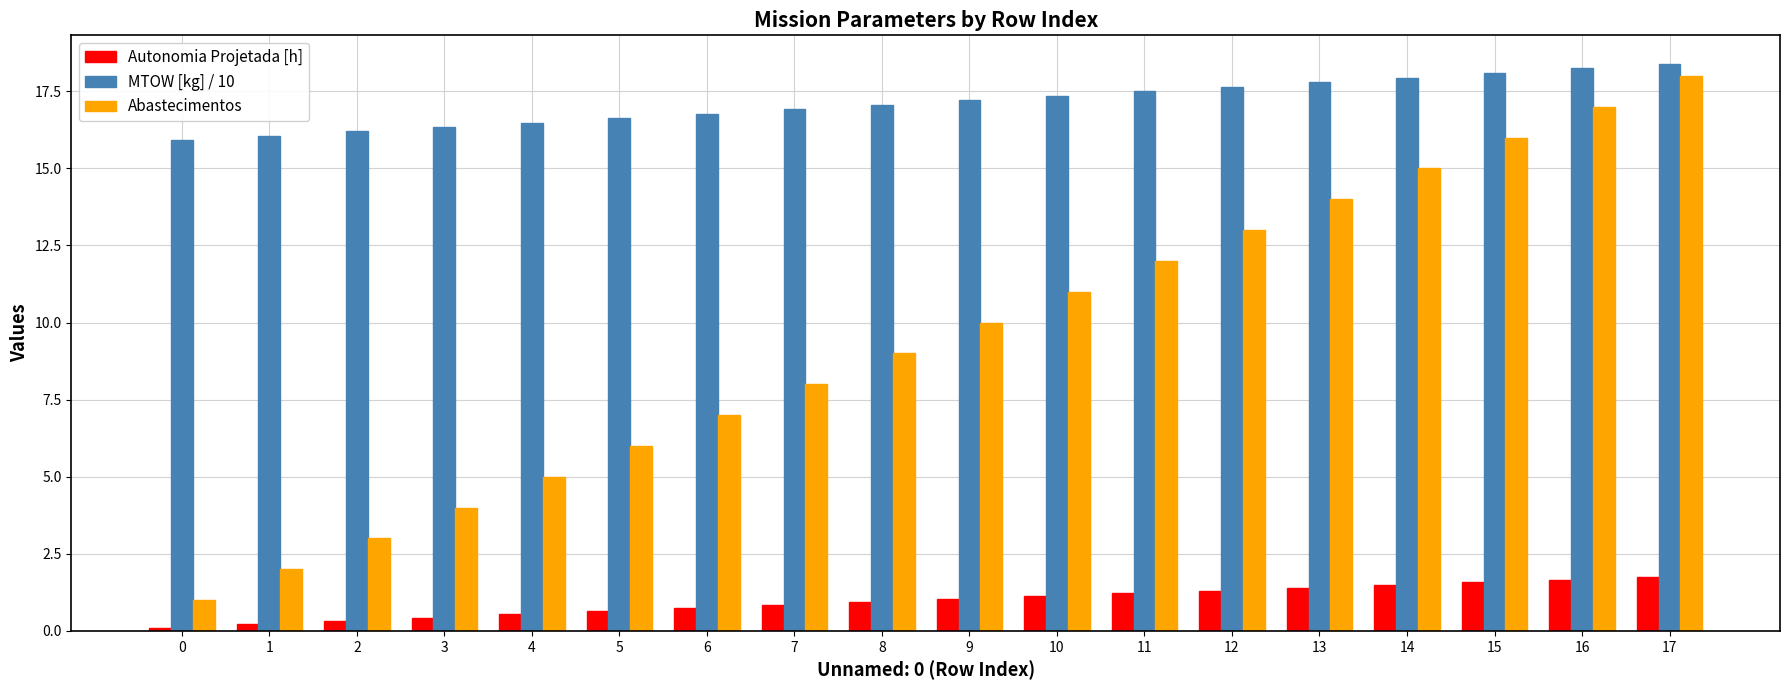

What is the difference between the second highest and minimum values in the Abastecimentos series?

16.0